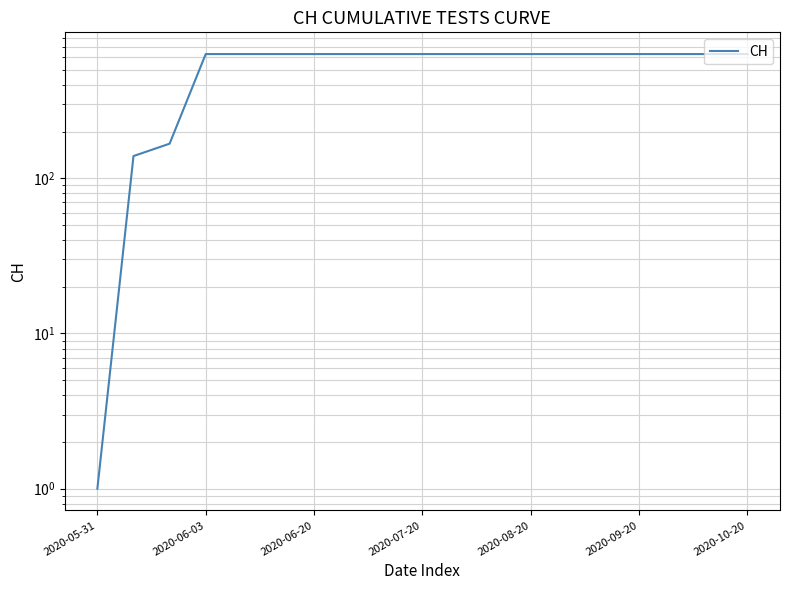

Count the number of data series in this chart.

1